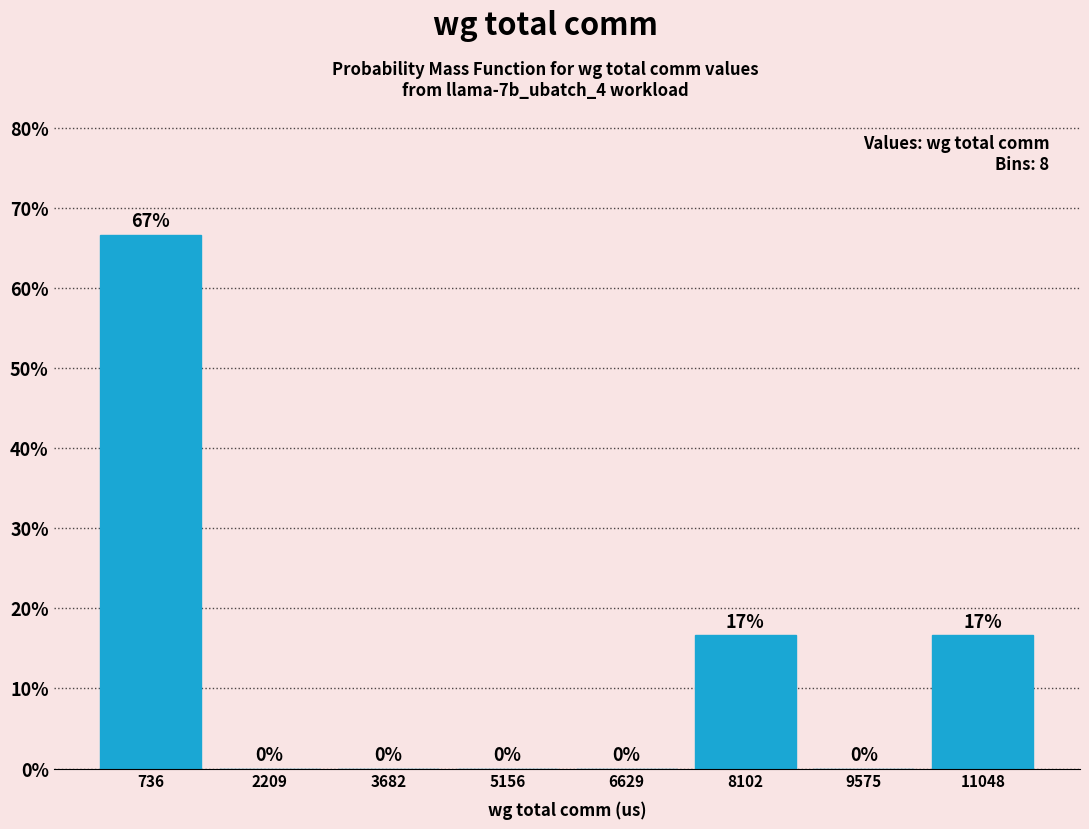

Which range on the x-axis has the tallest bar?

0 to 1400